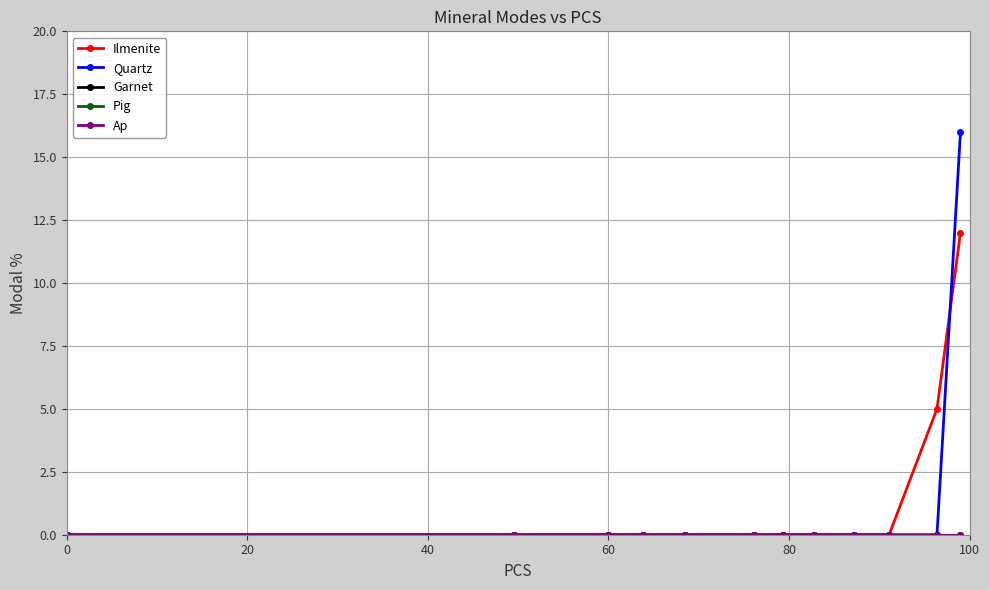

Reading left to right, what are all the values shown in this chart?

Ilmenite: 0	0	0	0	0	0	0	0	0	0	5	12
Quartz: 0	0	0	0	0	0	0	0	0	0	0	16
Garnet: 0	0	0	0	0	0	0	0	0	0	0	0
Pig: 0	0	0	0	0	0	0	0	0	0	0	0
Ap: 0	0	0	0	0	0	0	0	0	0	0	0